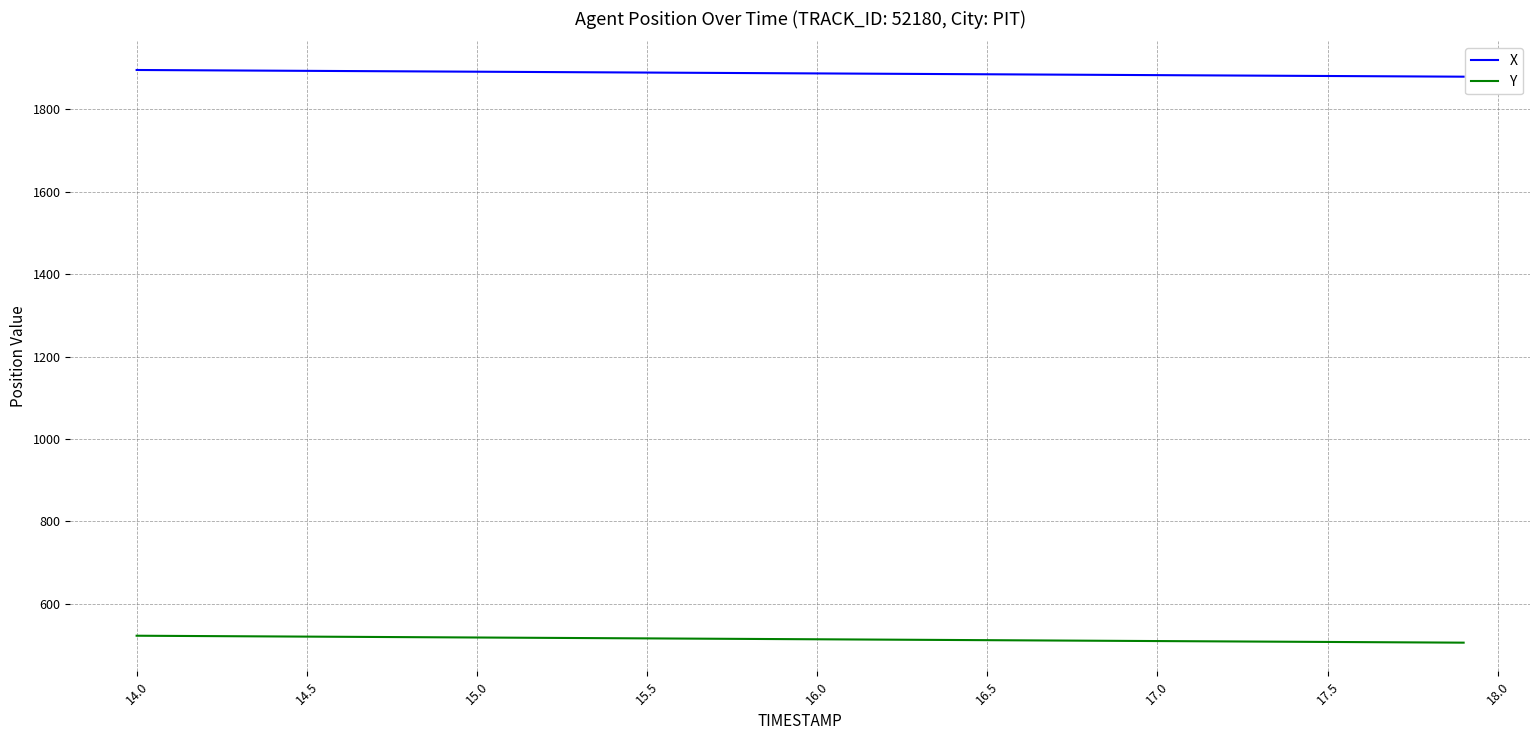

What is the greatest value displayed?

1895.6